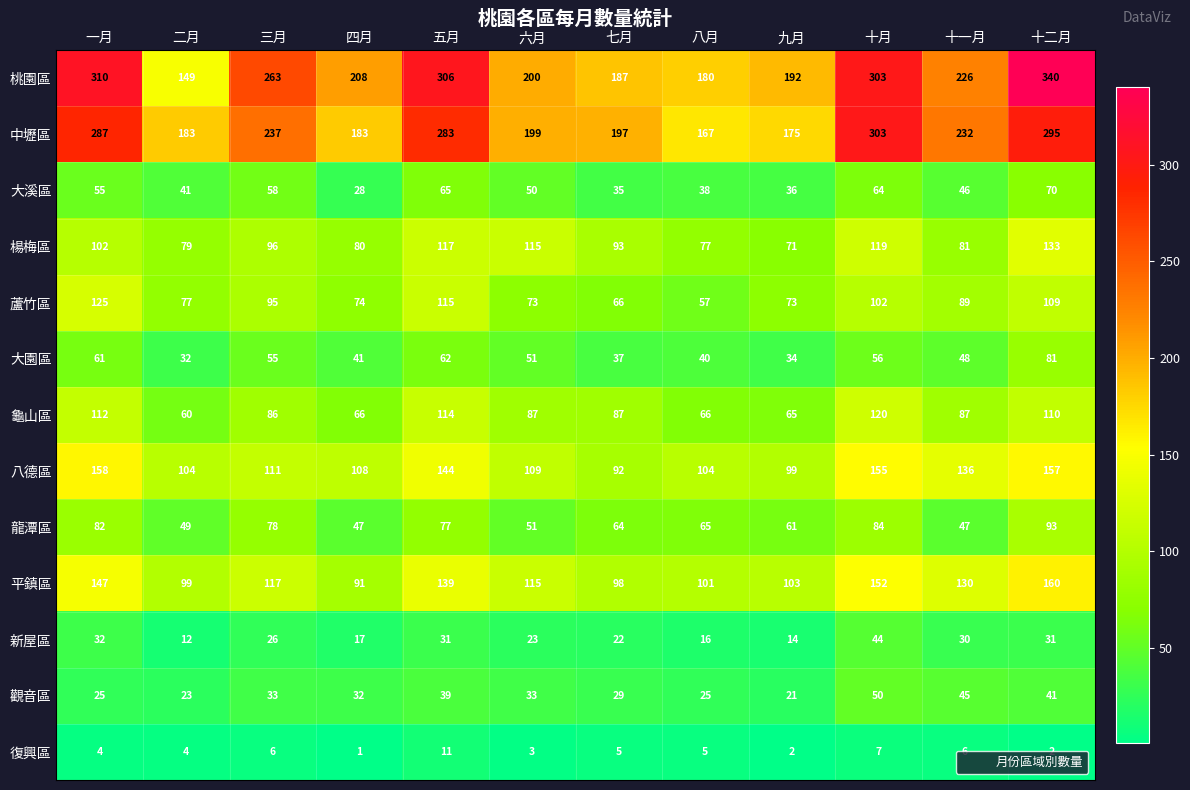

Rank the categories by 大園區 value from highest to lowest.

十二月, 五月, 一月, 十月, 三月, 六月, 十一月, 四月, 八月, 七月, 九月, 二月